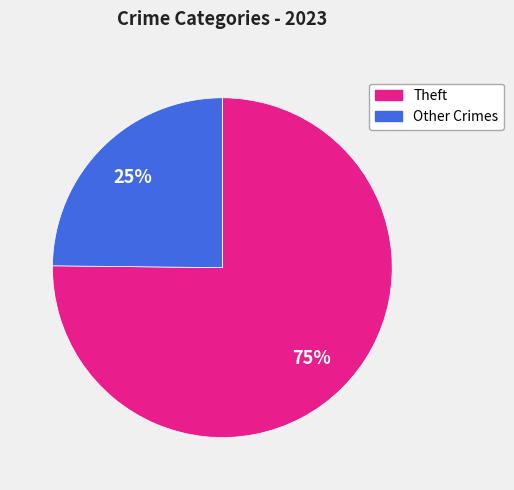

Does any single category account for the majority?

Yes